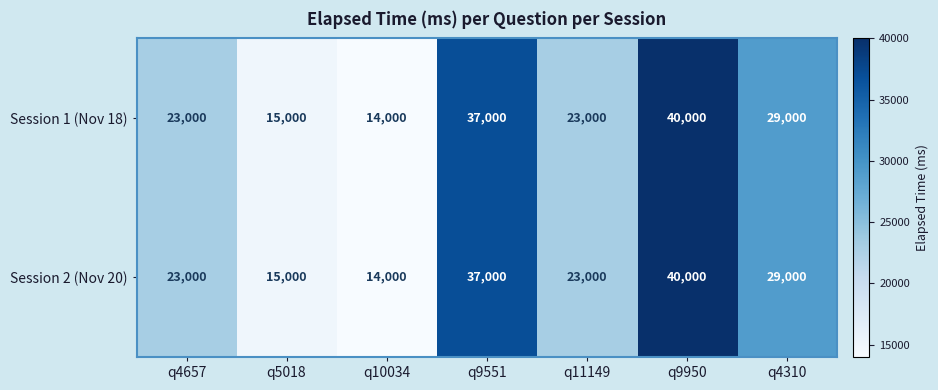

At which category is the sum across all series the highest?

q9950